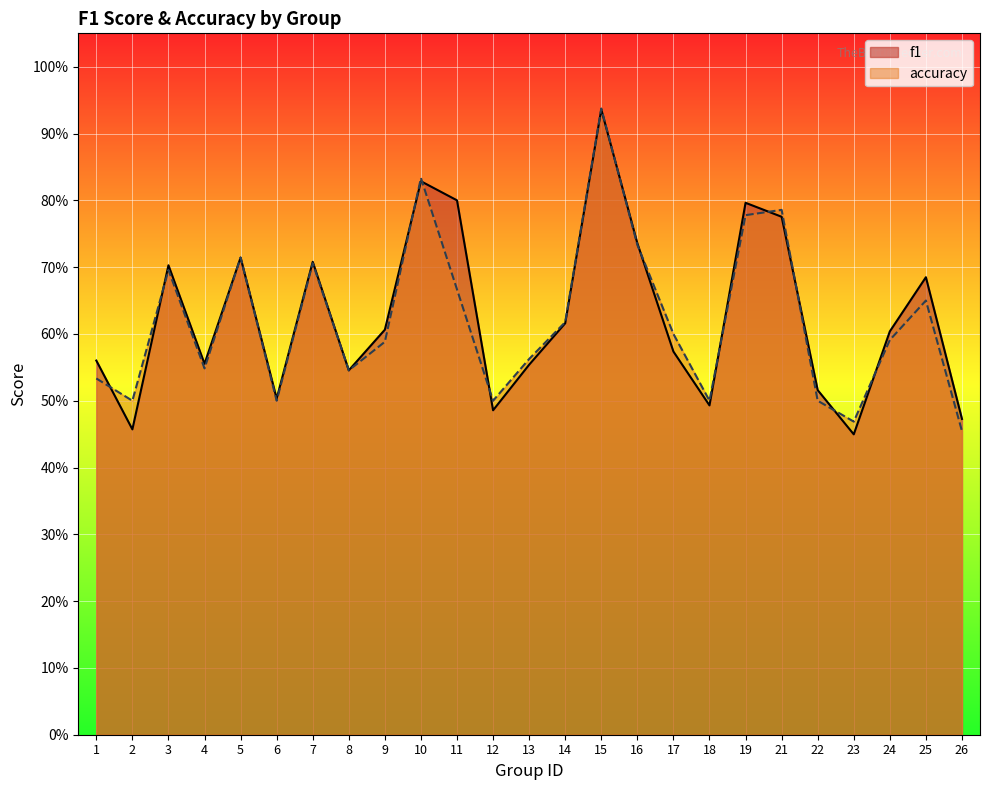

How many times do f1 and accuracy cross each other?

12